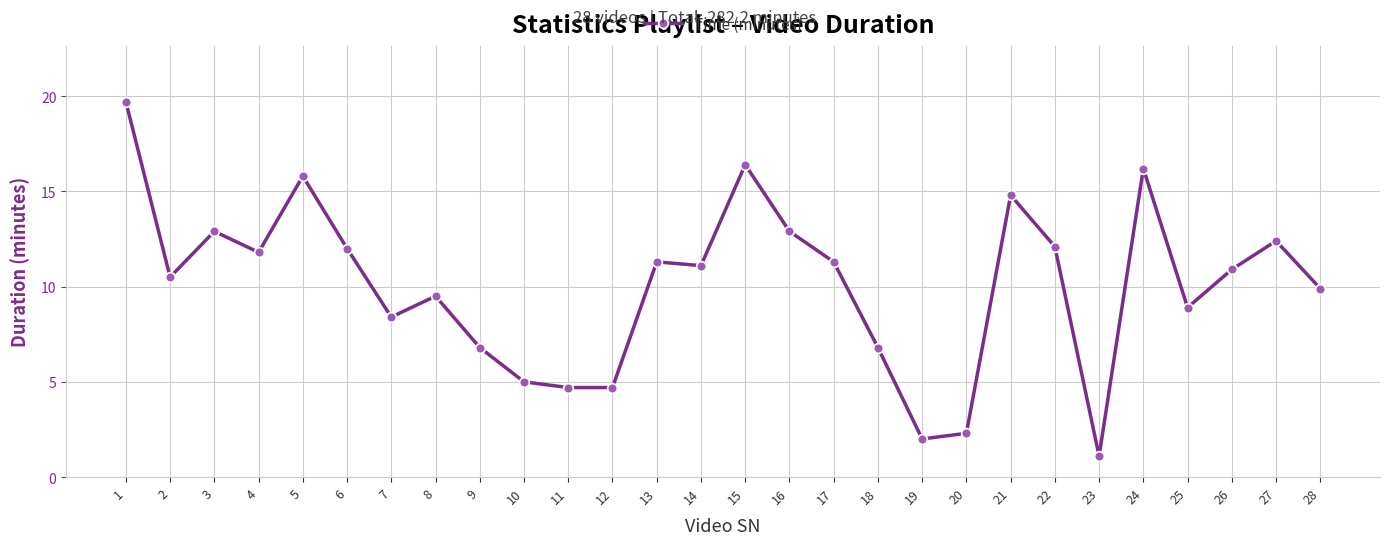

How many values are below 11?

14